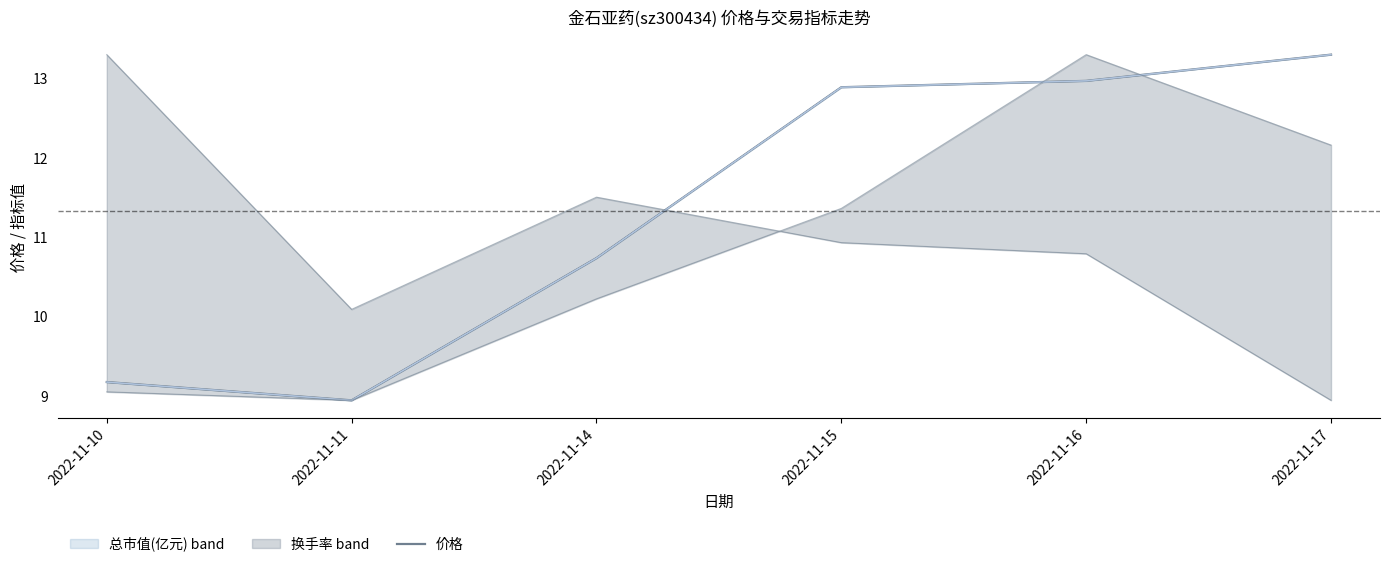

List the labels in order of value, smallest first.

2022-11-11, 2022-11-10, 2022-11-14, 2022-11-15, 2022-11-16, 2022-11-17